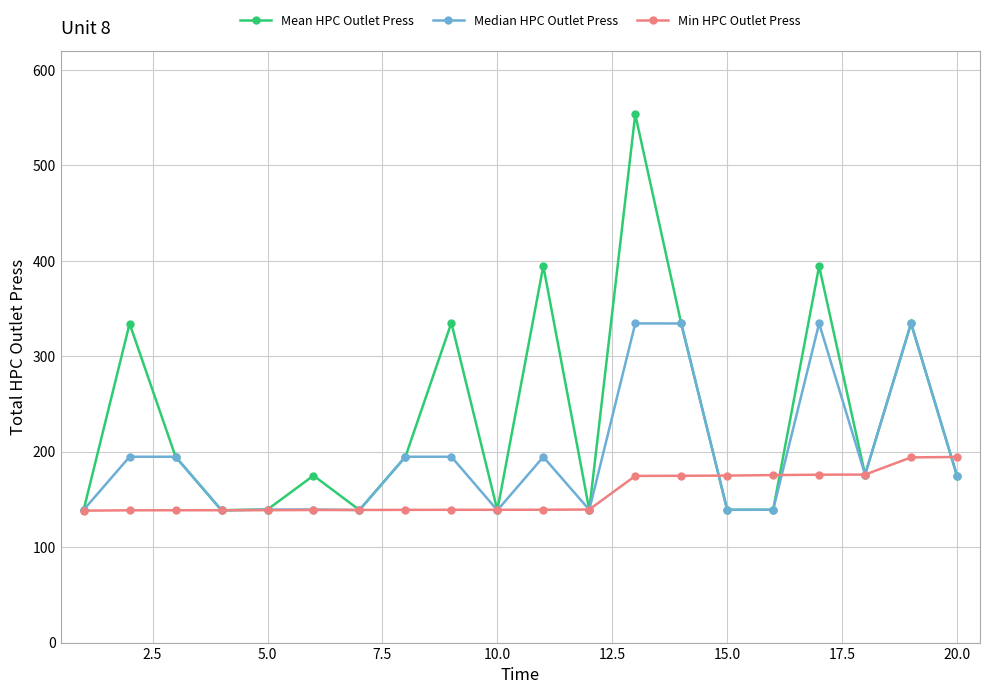

Does the chart display data point markers on the line(s)?

Yes